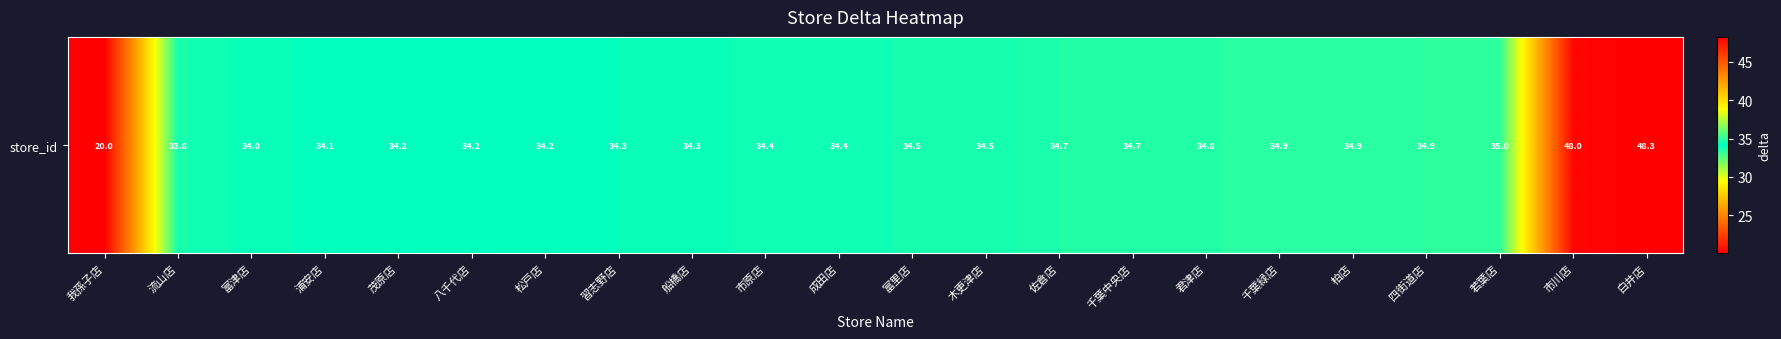

Which label corresponds to the smallest value in the chart?

我孫子店